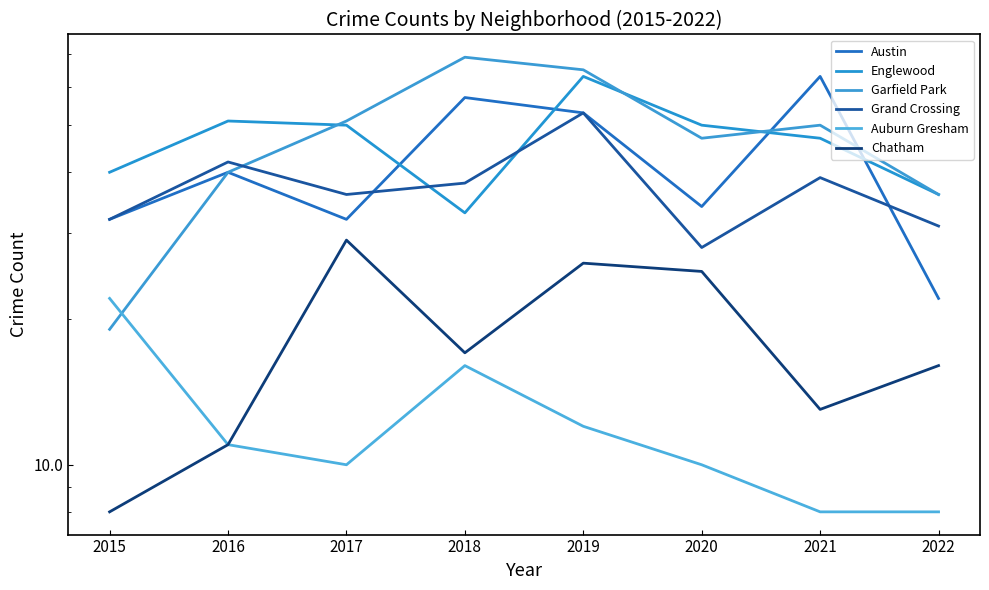

What is the difference between the maximum and second lowest values in the Austin series?

31